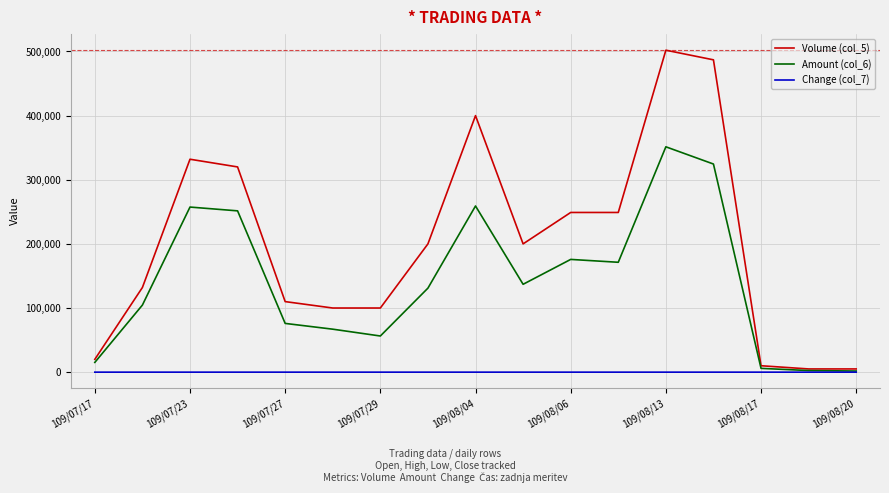

What are all the series names shown in the legend?

Volume (col_5), Amount (col_6), Change (col_7)